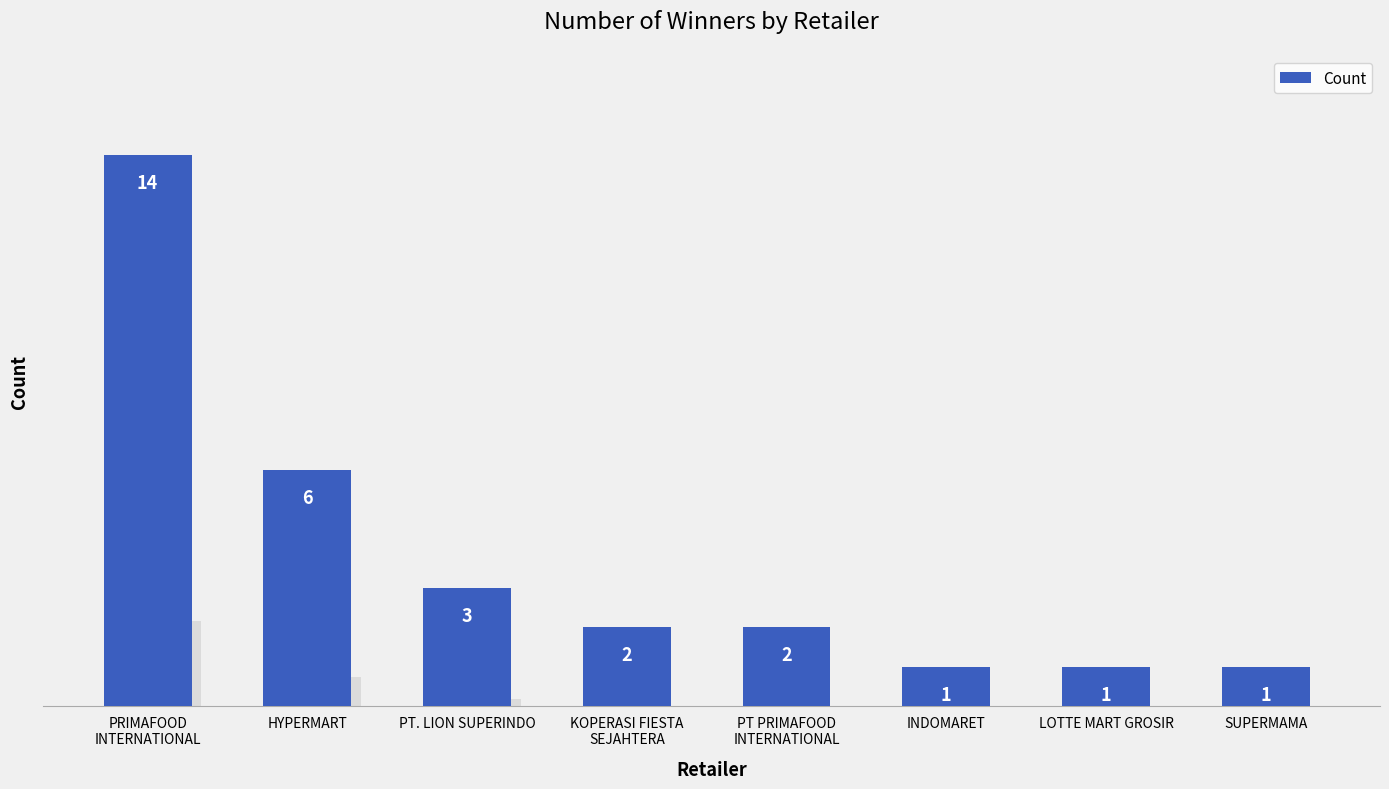

Reading right to left, list all the values displayed in this chart.

1	1	1	2	2	3	6	14